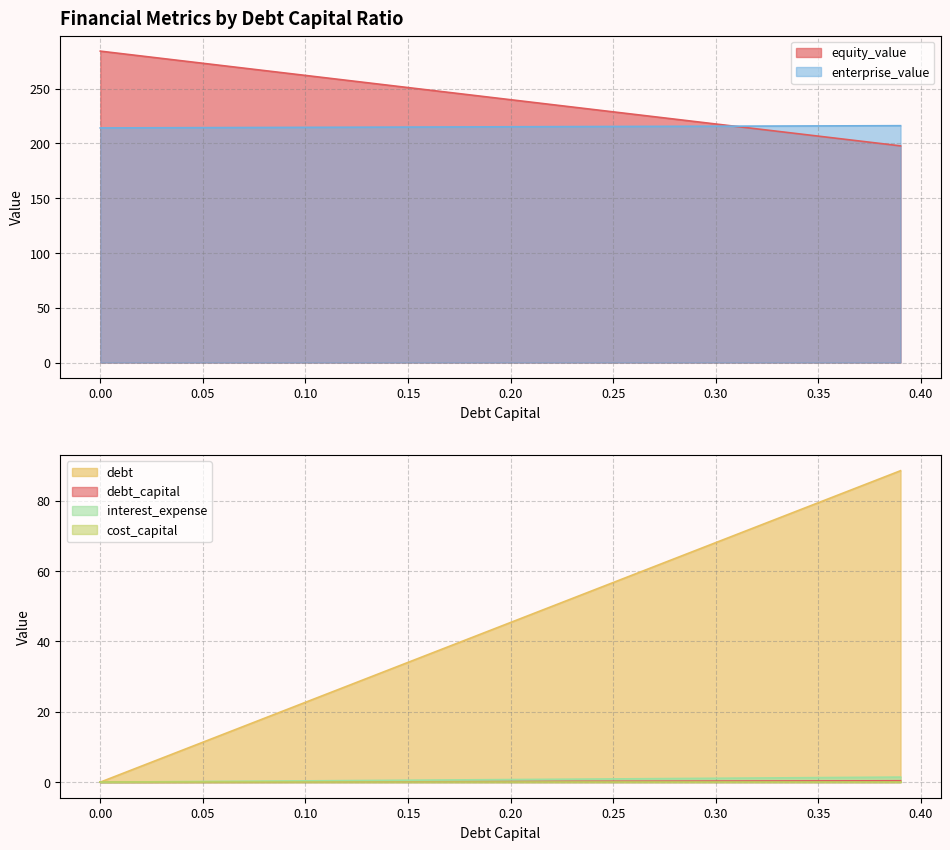

What is the average value of the equity_value series?

241.0